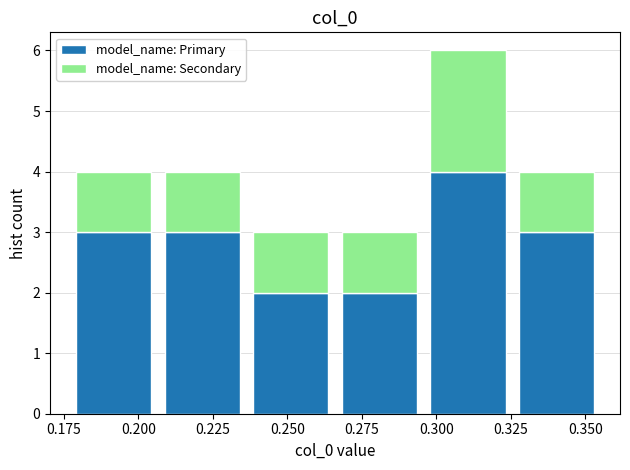

Which range on the x-axis has the tallest stacked bar (by total height)?

0.295 to 0.325